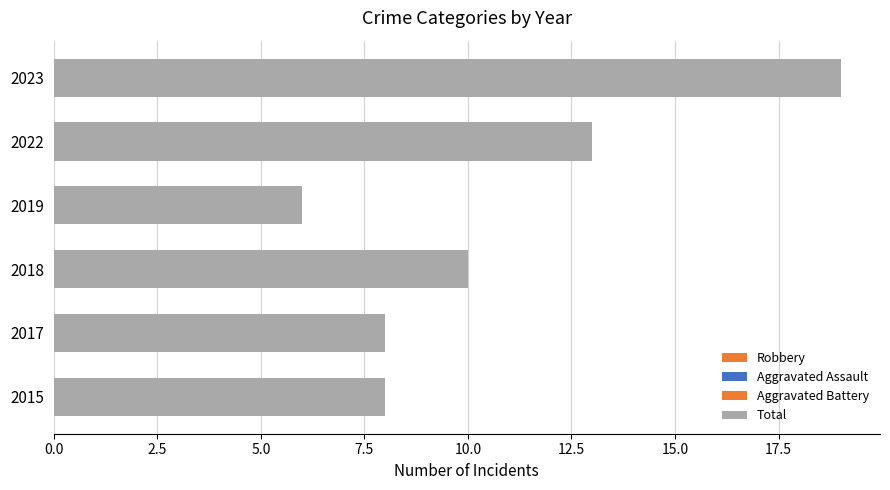

Which series has the widest spread of values?

Total